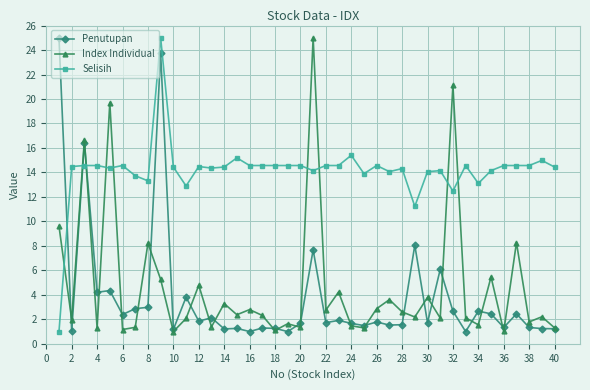

What is the maximum value for Selisih?

25.0